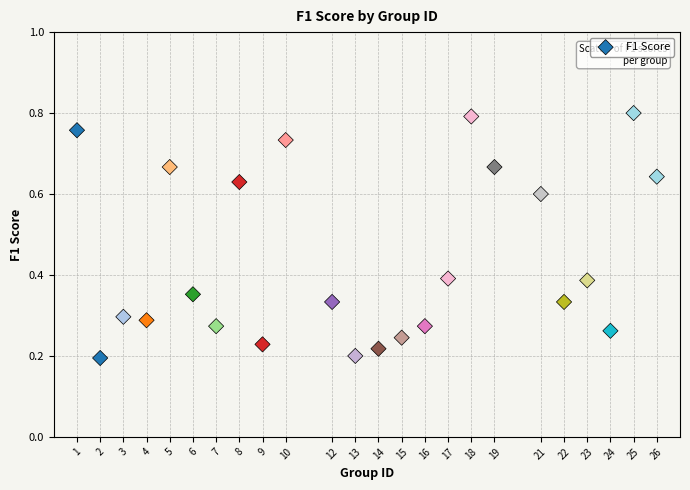

What is the range of X values (max minus min)?

25.0